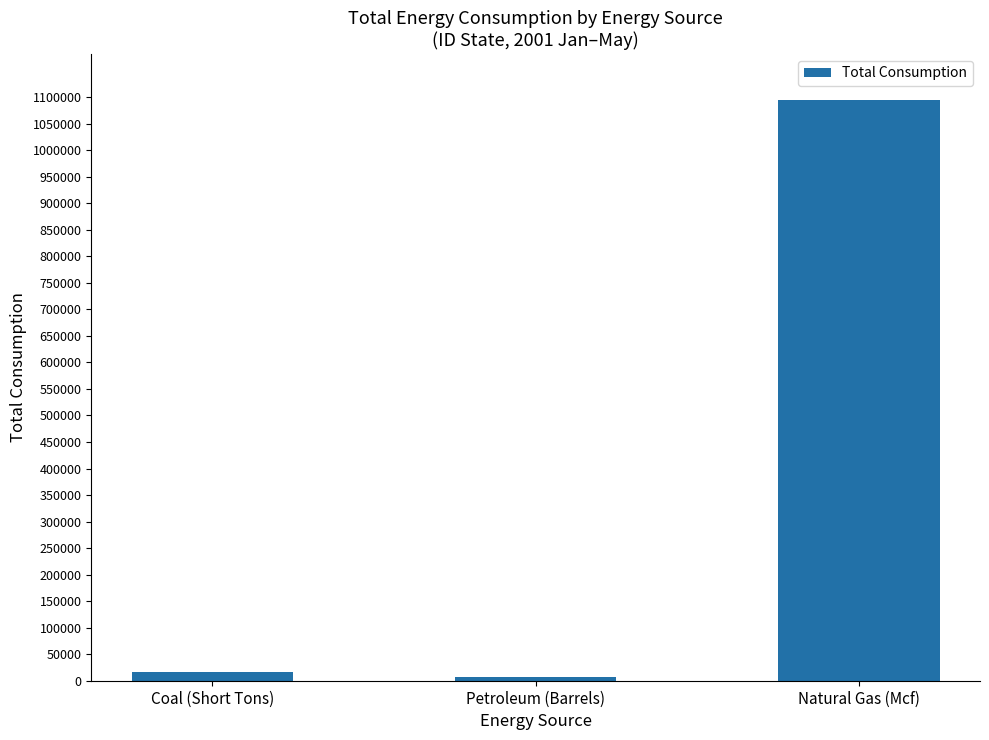

What is the label of the 2nd bar from the left?

Petroleum (Barrels)